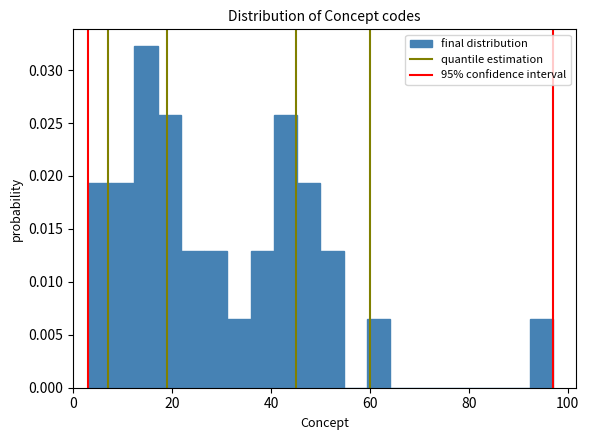

Around what value on the x-axis is the tallest bar? Give the approximate position of its centre, as read against the axis.

14